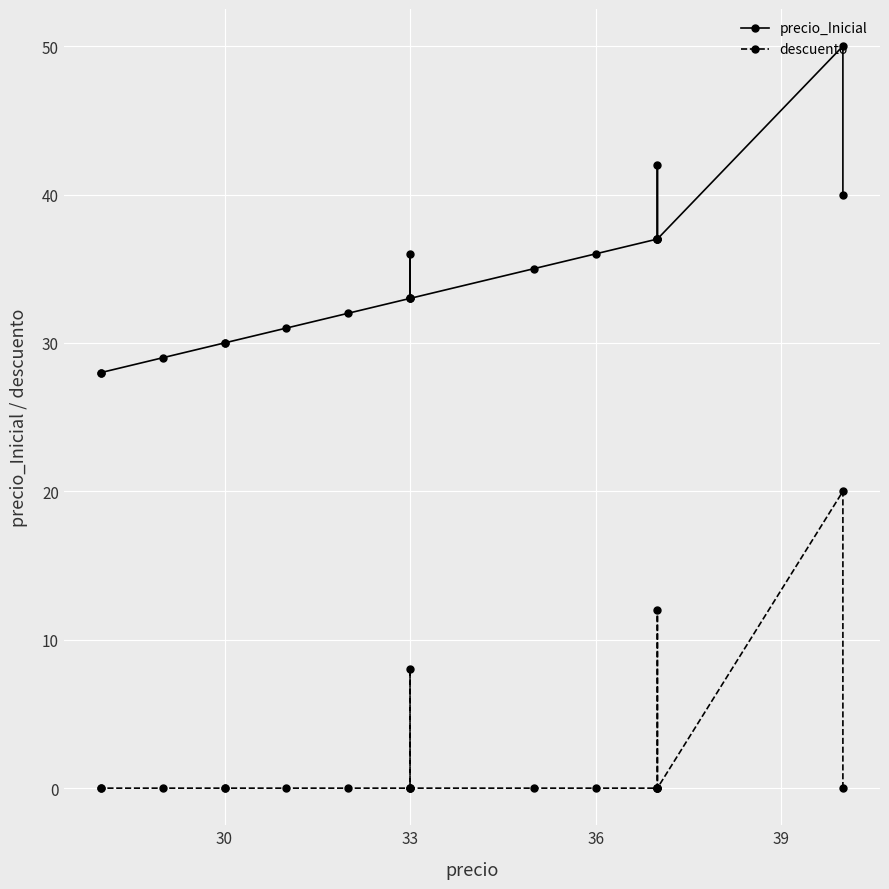

Rank the series at 36 from highest to lowest value.

precio_Inicial, descuento